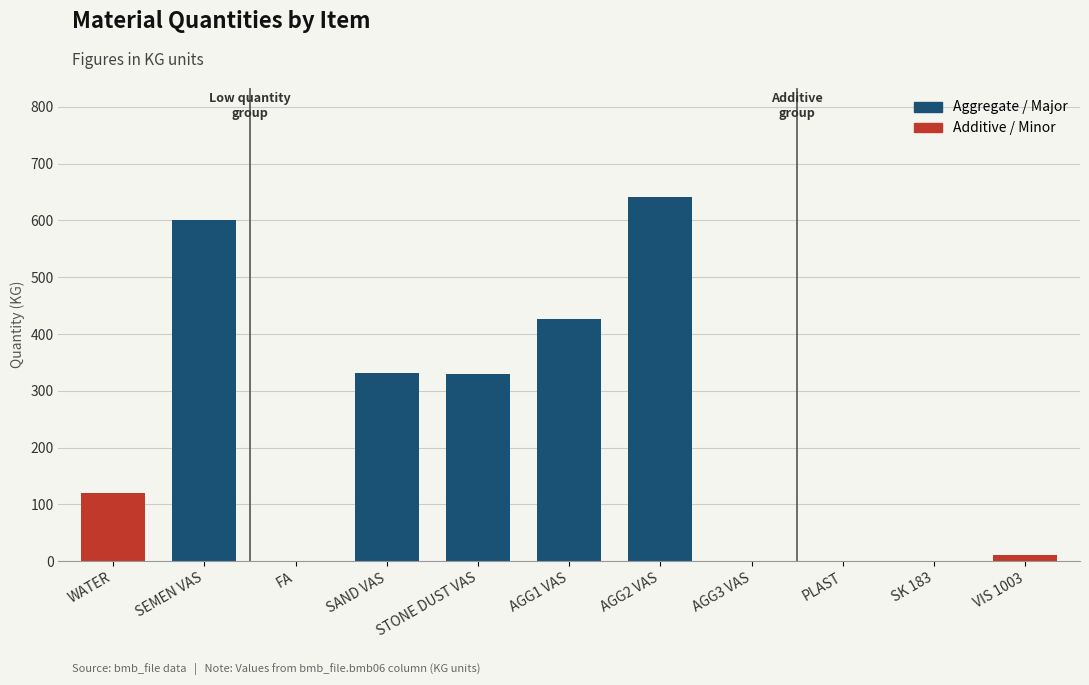

Approximately how many times larger is the value at SAND VAS compared to AGG2 VAS?

0.5